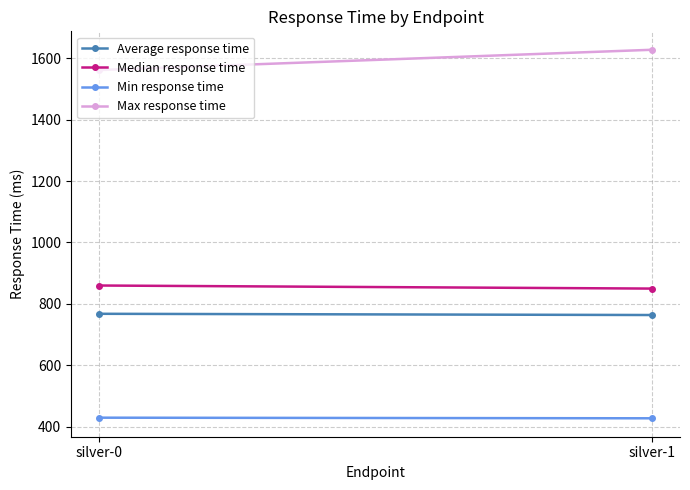

Reading left to right, transcribe all the data shown in this chart.

Average response time: 768	764
Median response time: 860	850
Min response time: 430	428
Max response time: 1561	1627